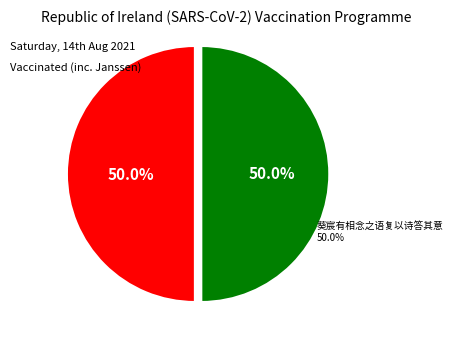

The 葵宸有相念之语复以诗答其意 slice represents 55% of the pie. True or false?

False